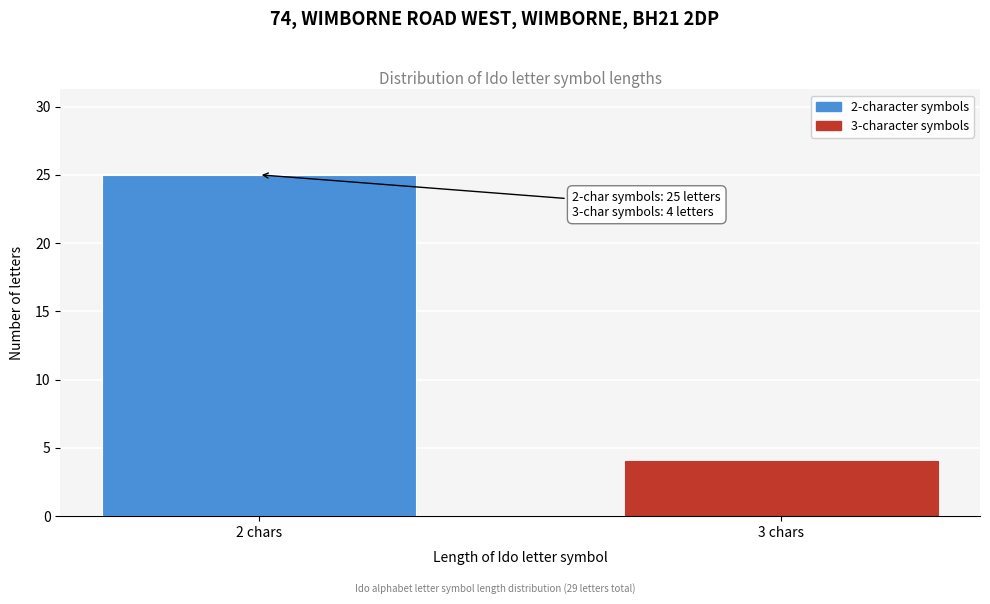

Reading right to left, what are all the values shown in this chart?

3 chars=4	2 chars=25